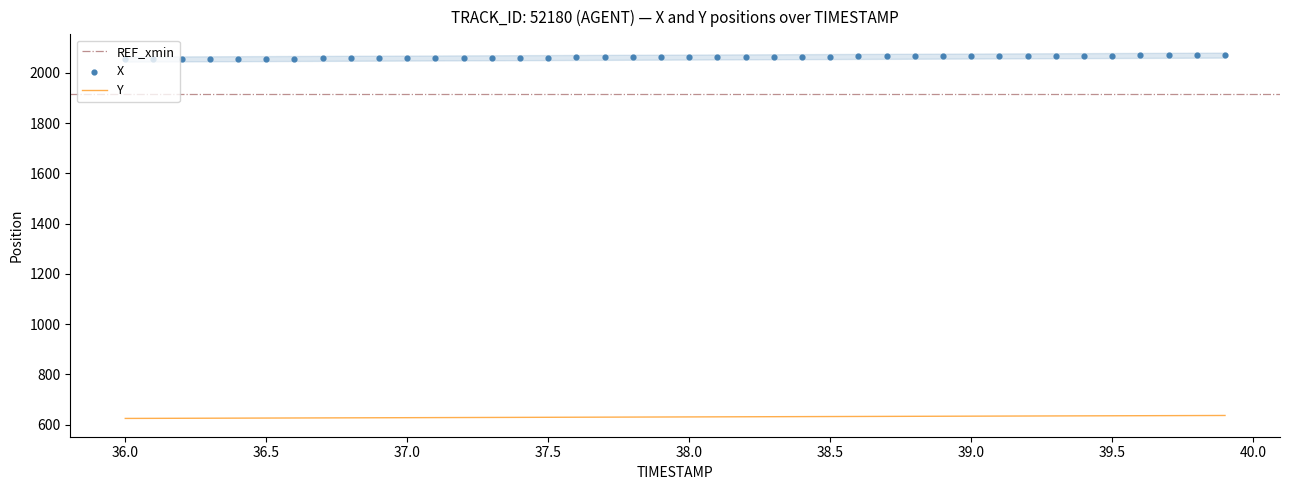

At how many categories does at least one series exceed 1778?

40